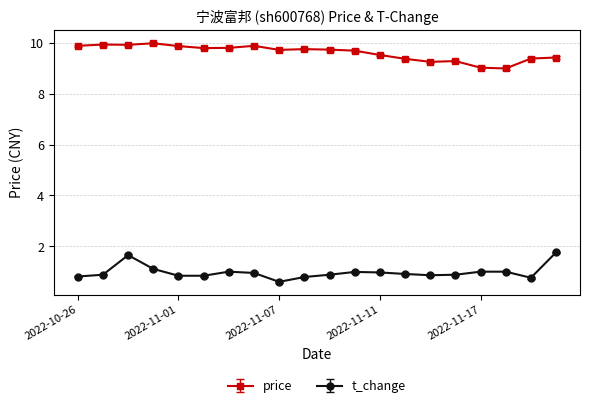

What is the sum of all t_change values?

19.5